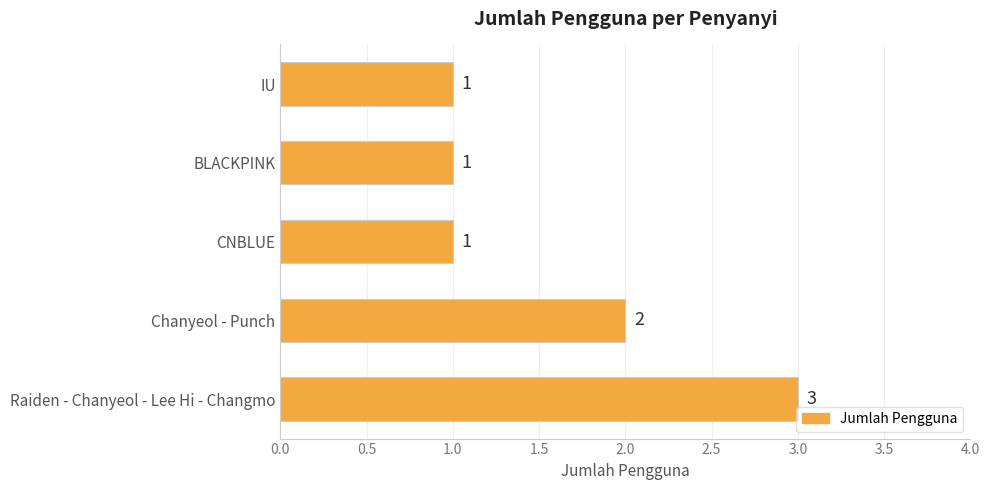

How many values are between 1 and 2?

4